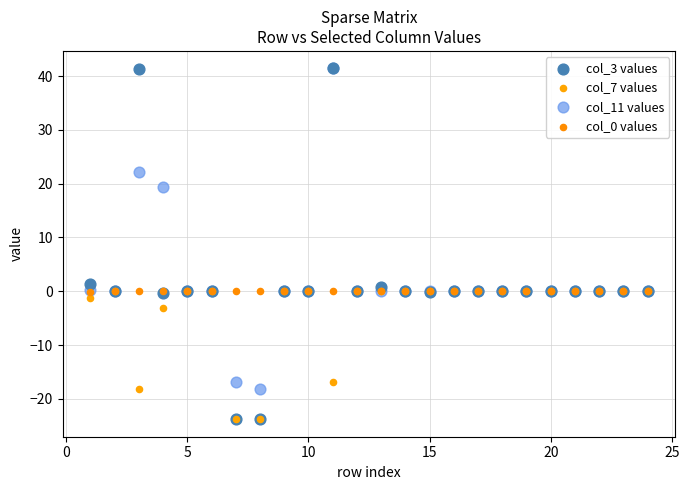

Which series has the widest spread of Y values?

col_3 values